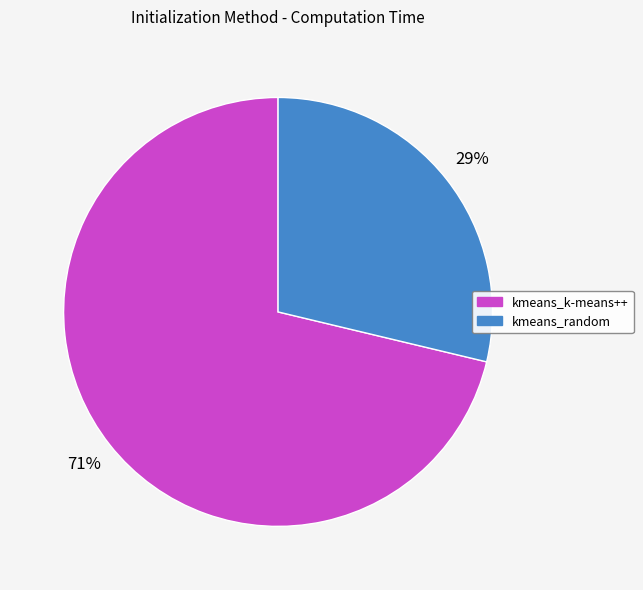

Does kmeans_random account for over 50% of the chart?

No